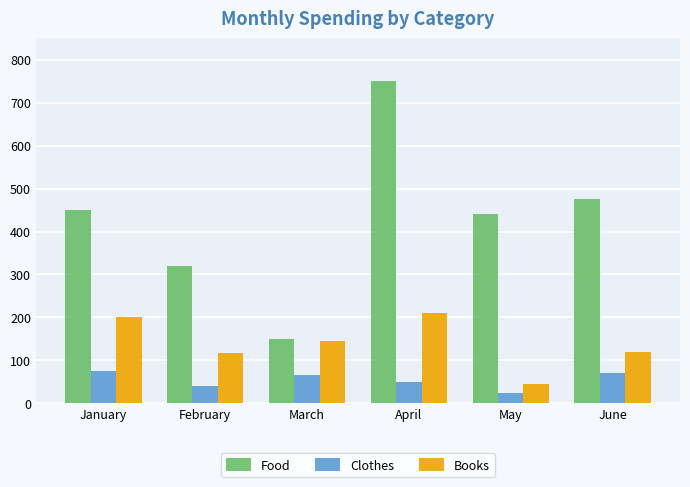

What is the difference between the maximum and second lowest values in the Food series?

430